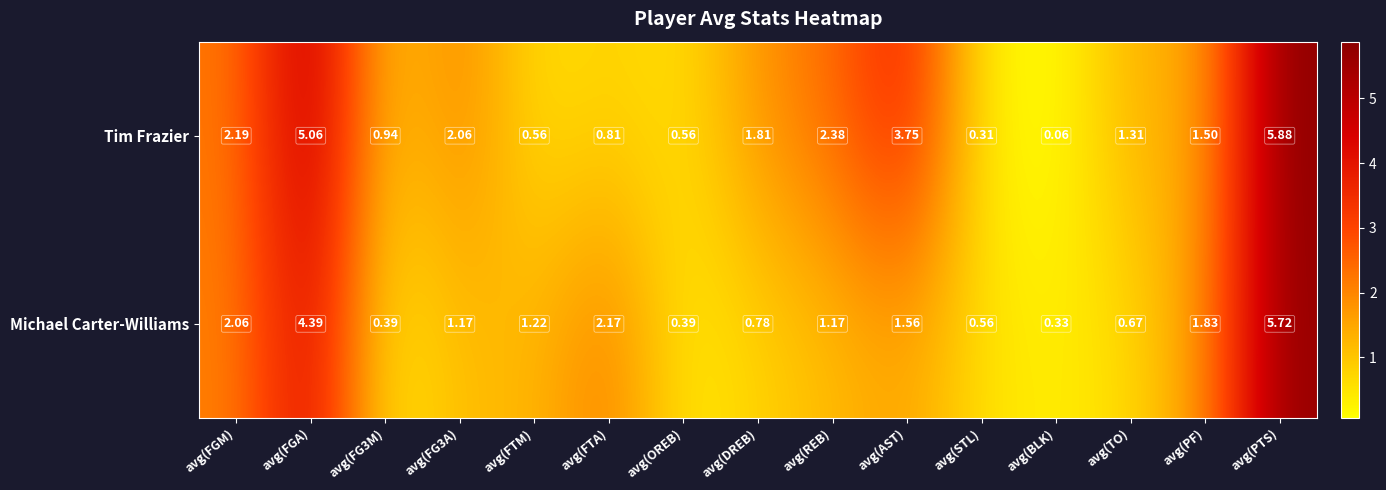

Which series has the widest spread of values?

Tim Frazier